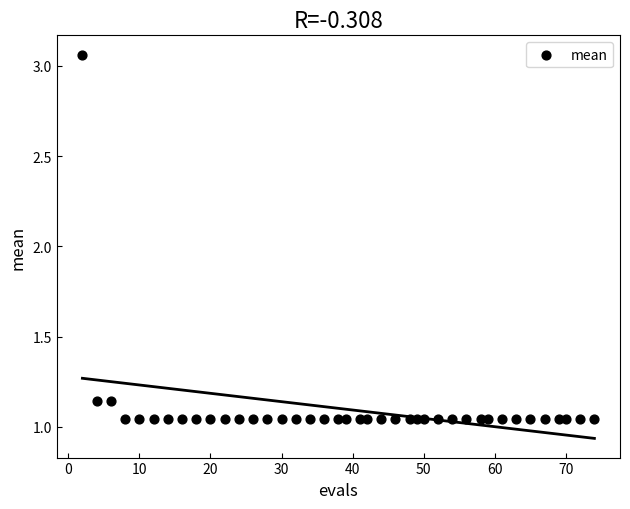

What is the range of X values (max minus min)?

72.0